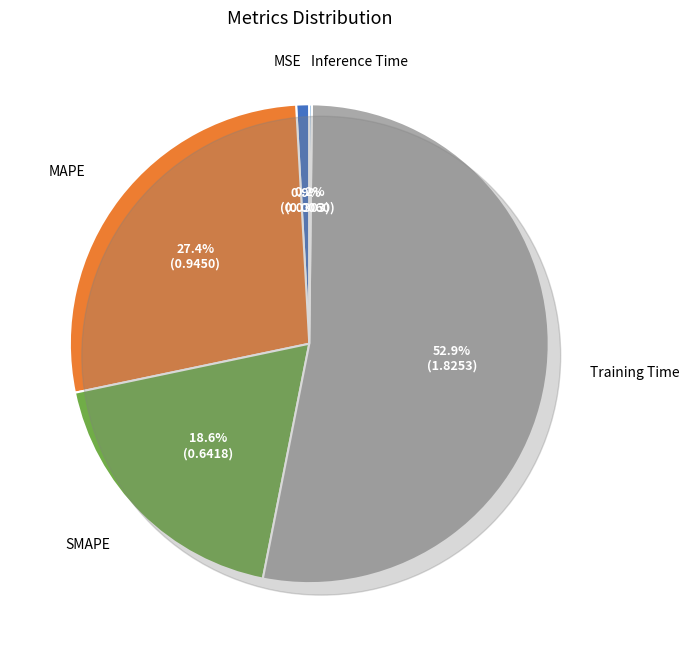

Does any single category account for the majority?

Yes